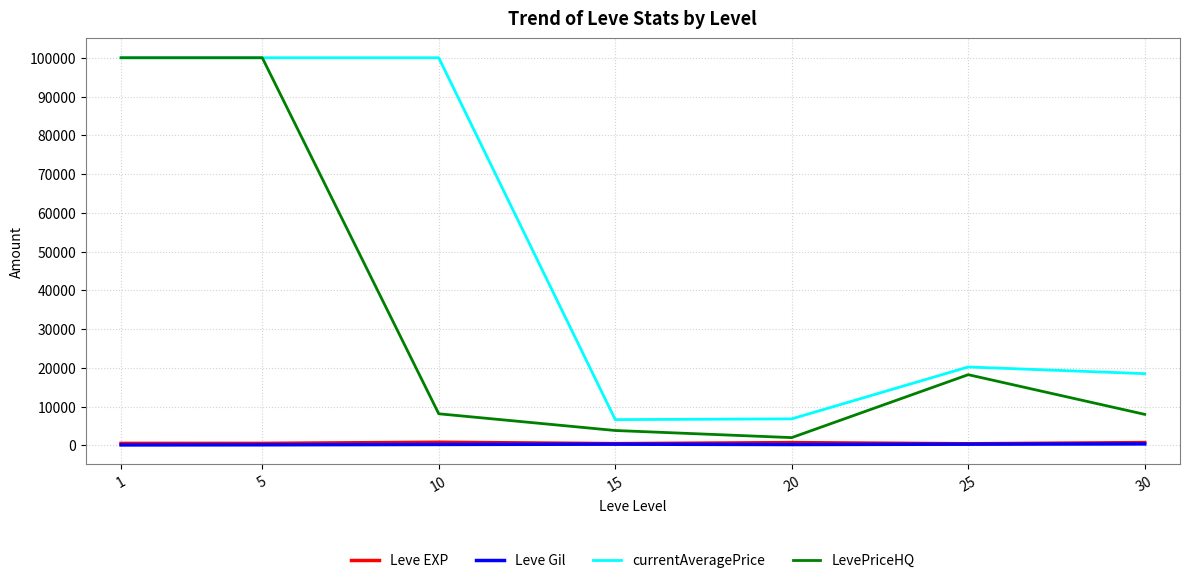

Where is currentAveragePrice nearest to the value 53321?

25